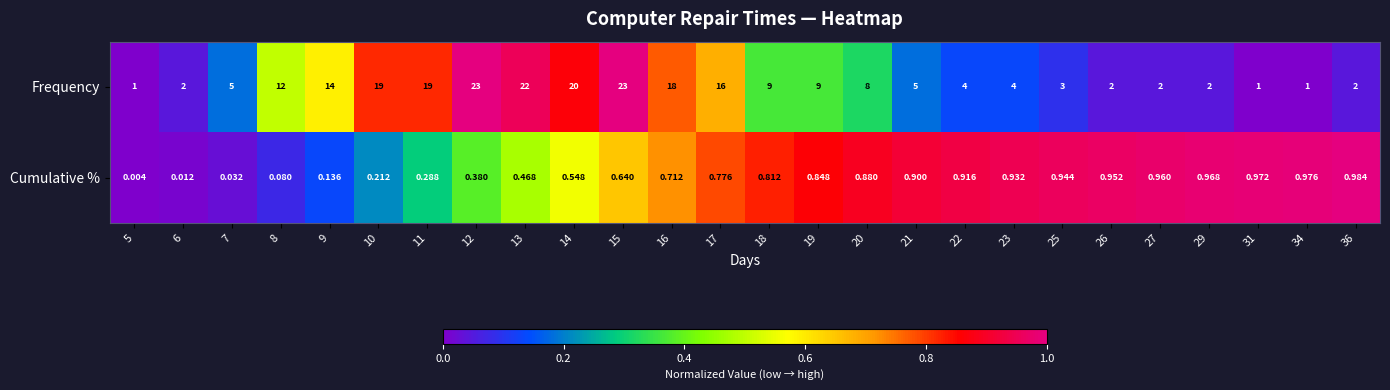

Which category has the lowest value across all series?

5